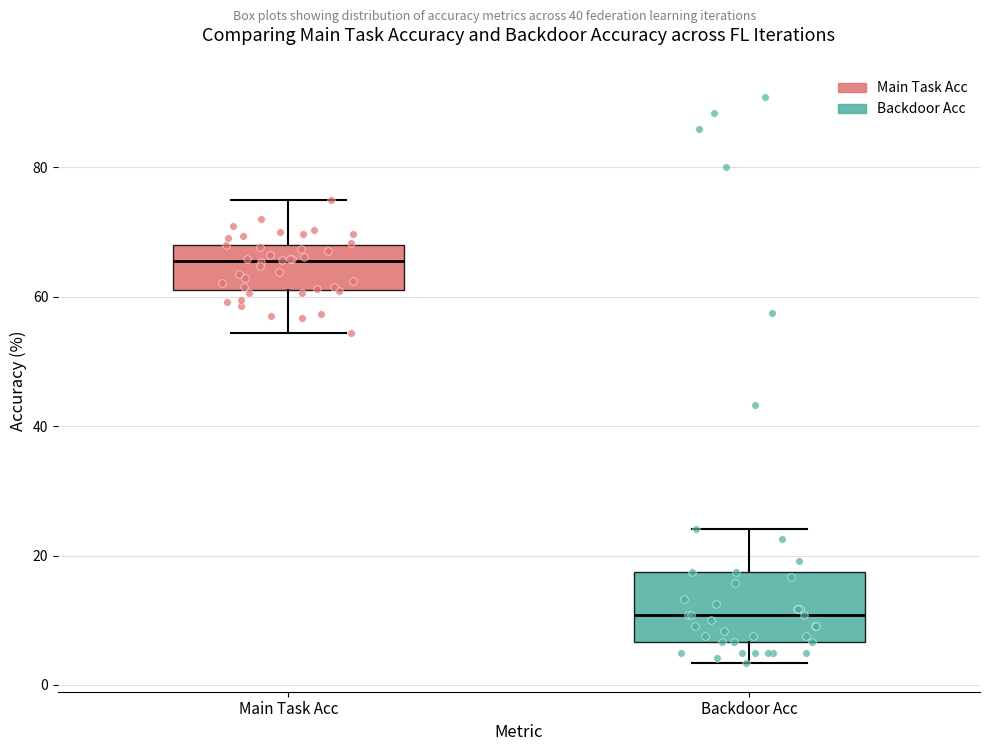

Where is the lower edge of the box for Main Task Acc on the y-axis? The values are not printed on the chart, so give them approximately, as read against the axis.

62